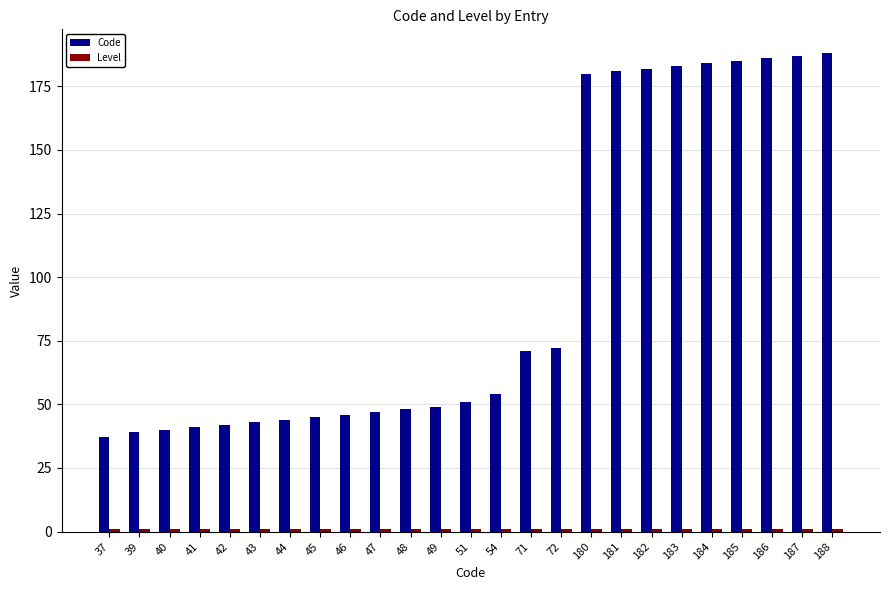

Read the Code value at 37, to the nearest 5.

35